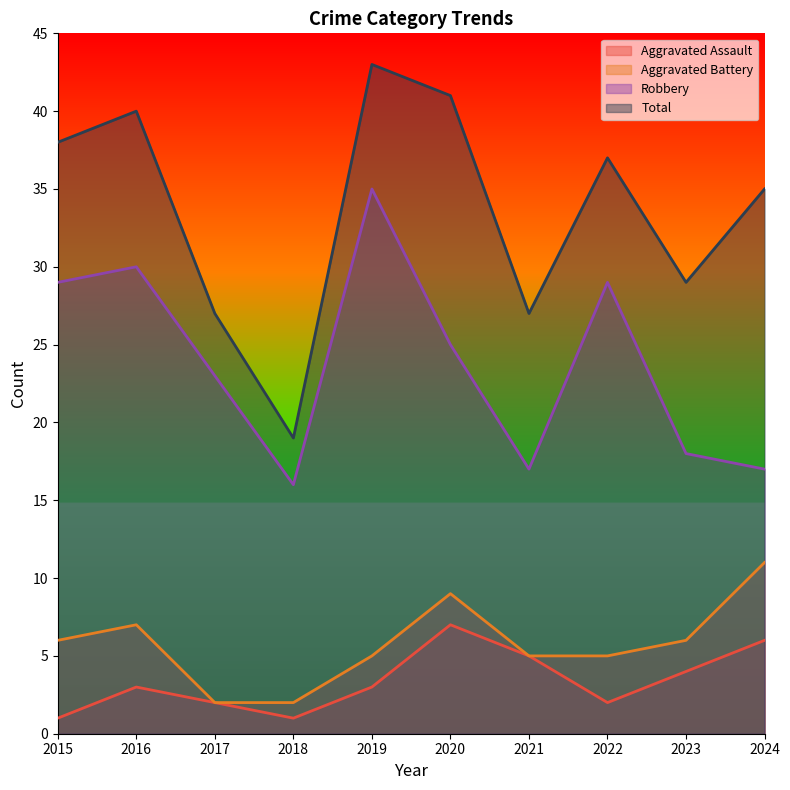

What is the maximum value for Total?

43